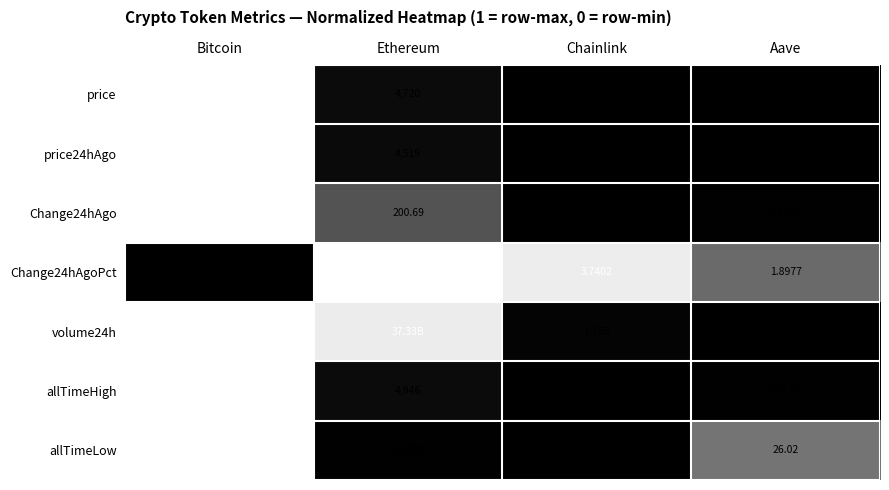

Which category has the highest value in the Change24hAgo series?

Bitcoin